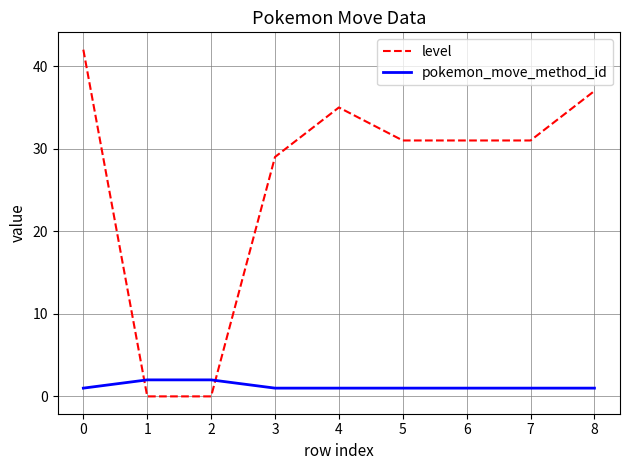

Rank the series by their average value, from lowest to highest.

pokemon_move_method_id, level